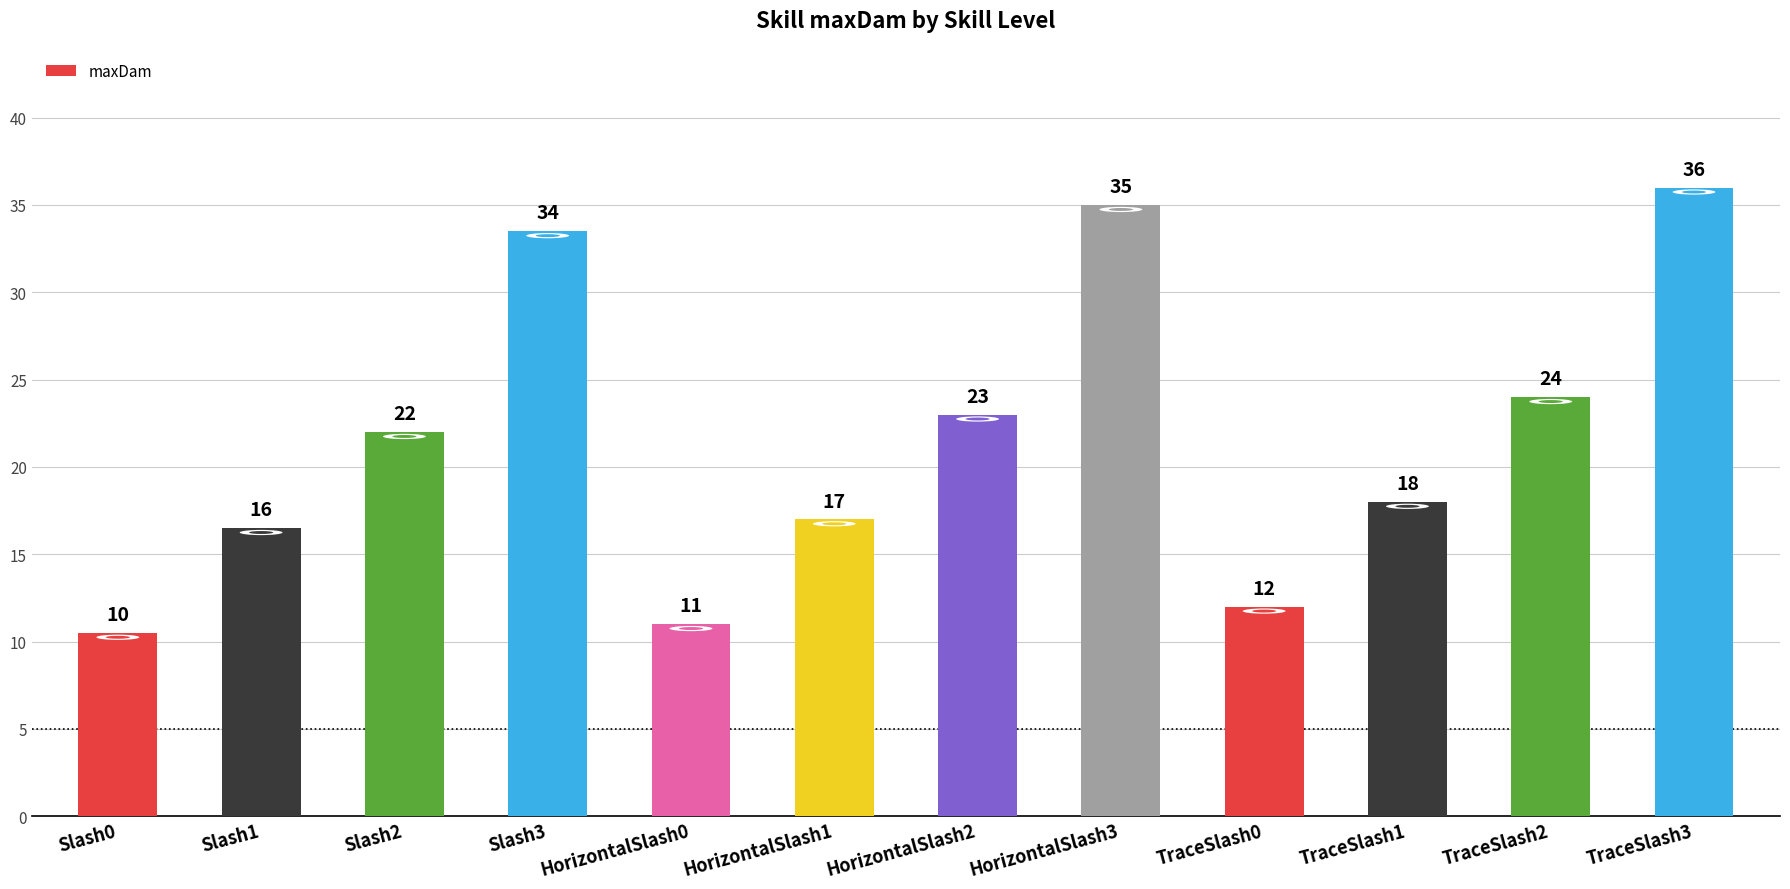

What is the greatest value displayed?

36.0